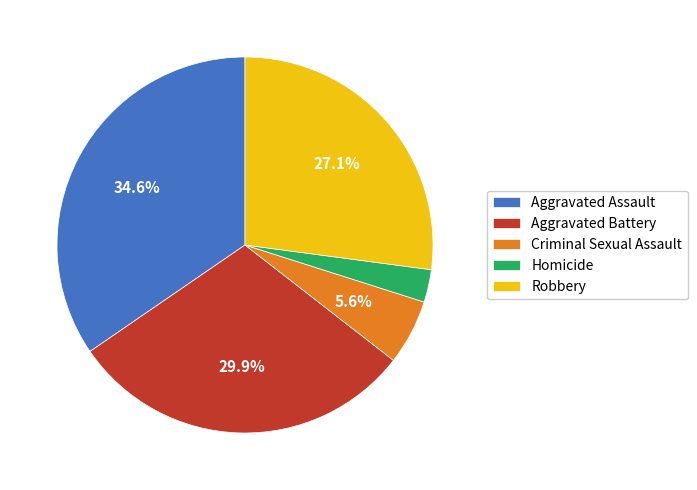

How many slices are in this pie chart?

5